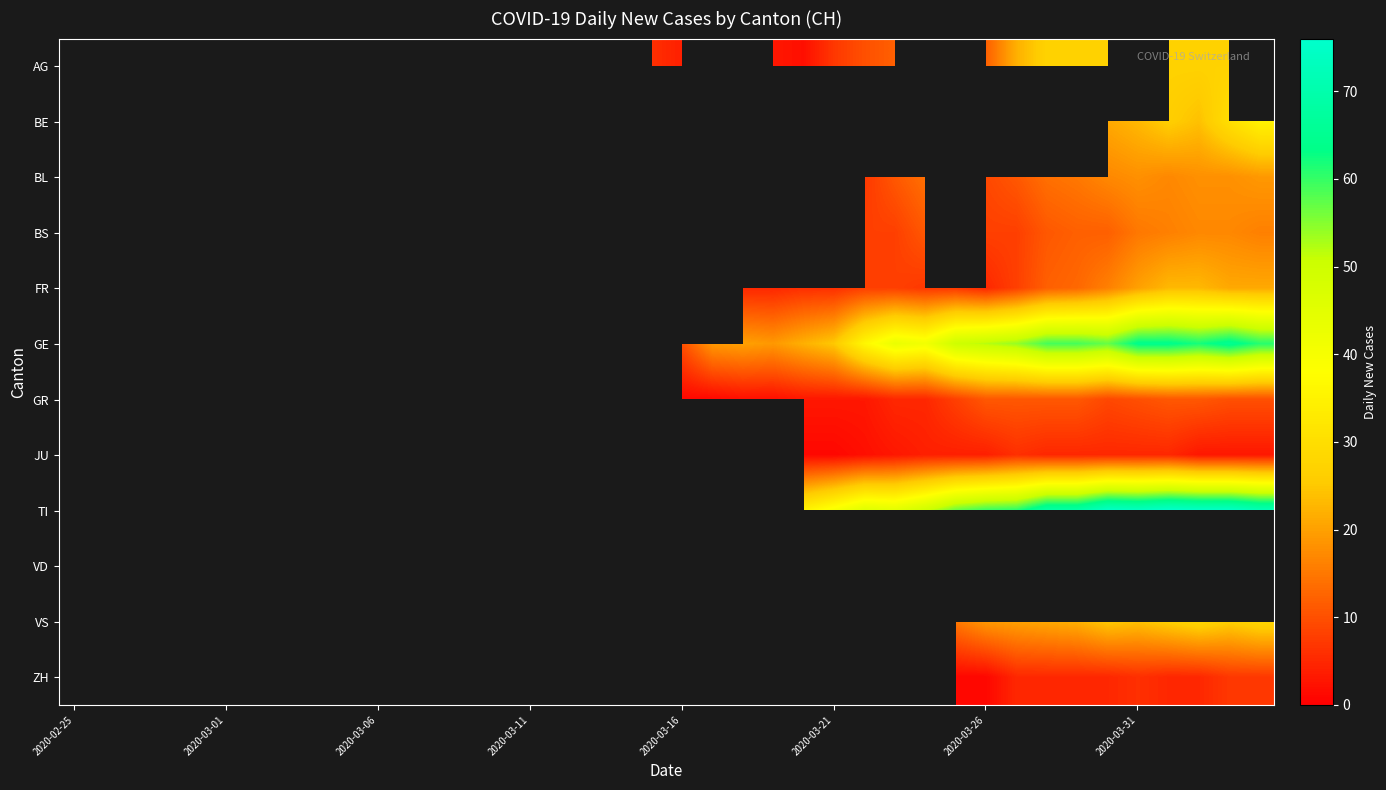

What is the spread (max minus min) of values at 27?

42.0